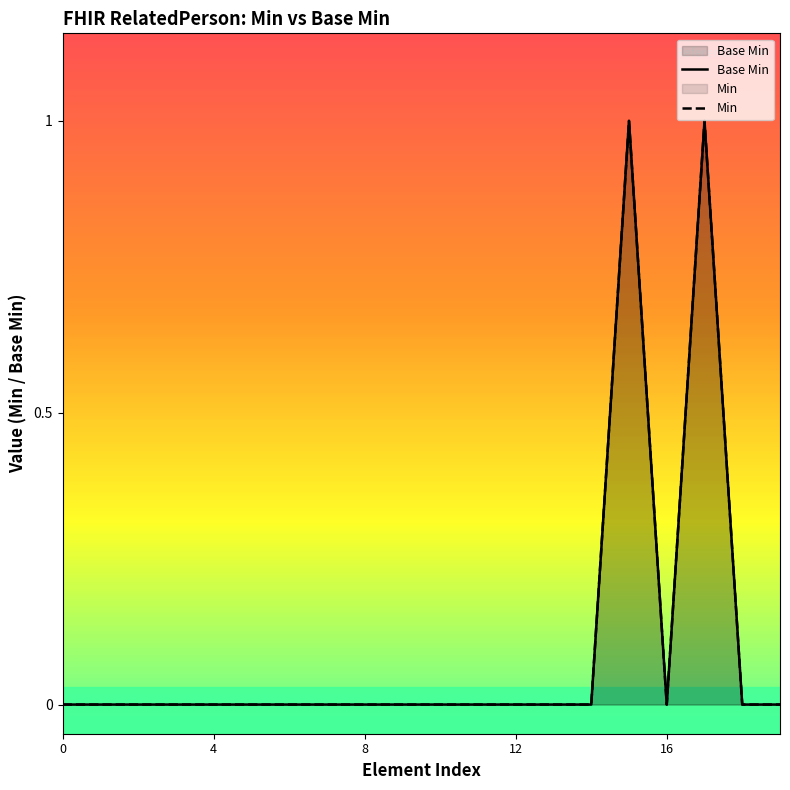

In Base Min, how many points are higher than both neighbors (excluding endpoints)?

2